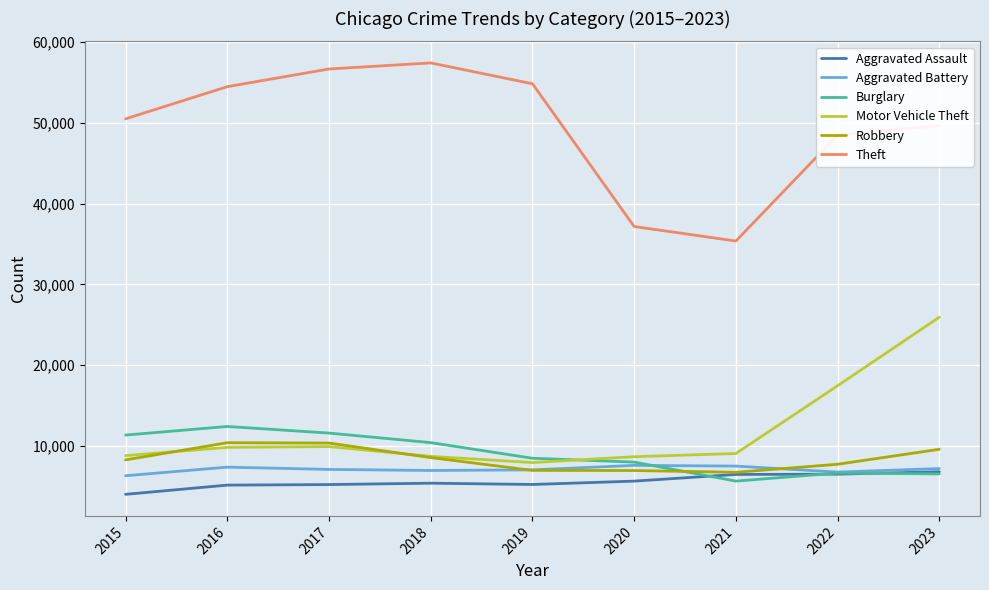

Which series changed the most between 2015 and 2023?

Motor Vehicle Theft